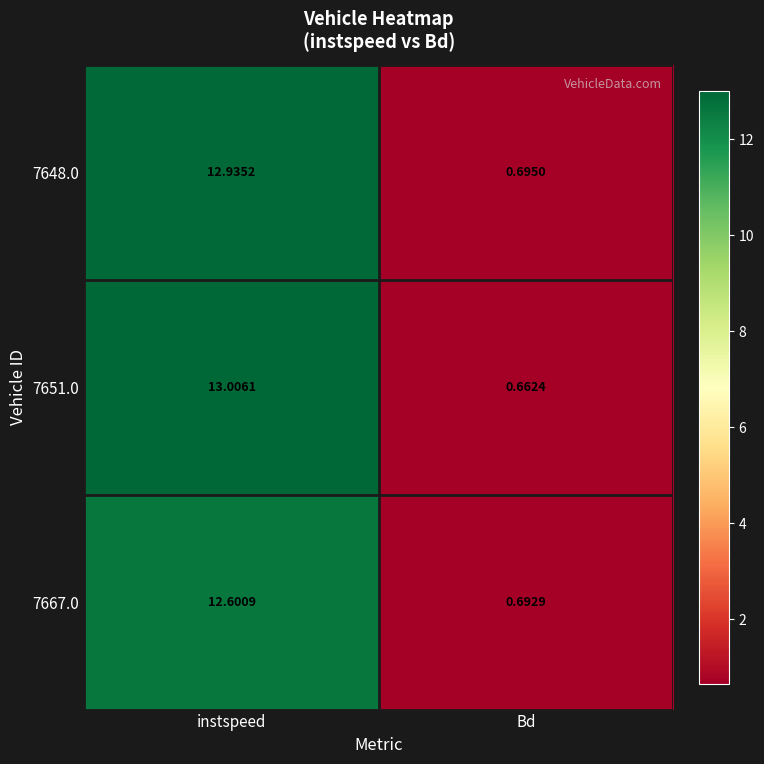

Where is 7648.0 nearest to the value 6?

Bd